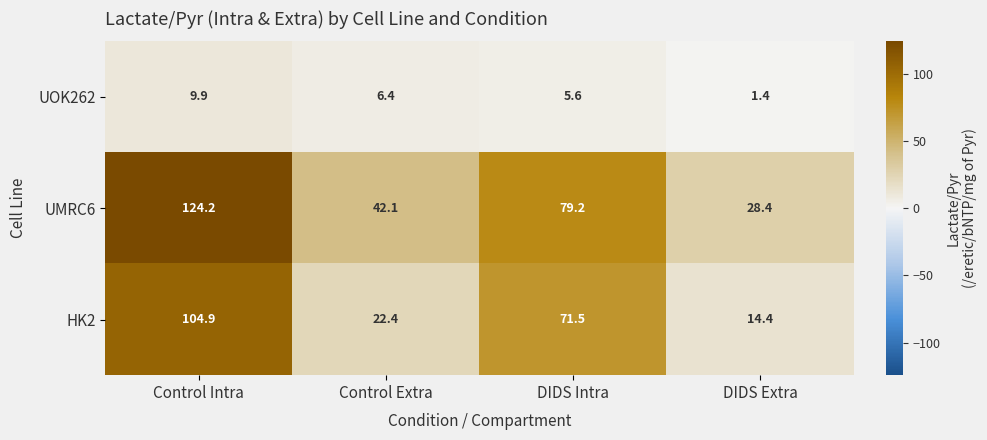

Which label corresponds to the smallest value in the chart?

DIDS Extra